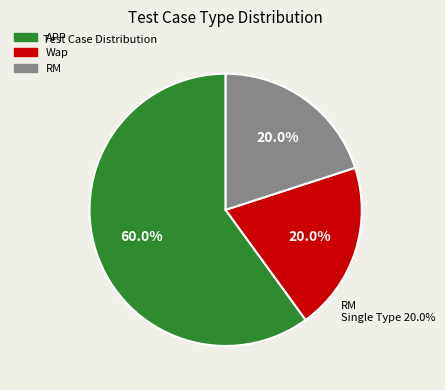

The APP slice represents 60% of the pie. True or false?

True